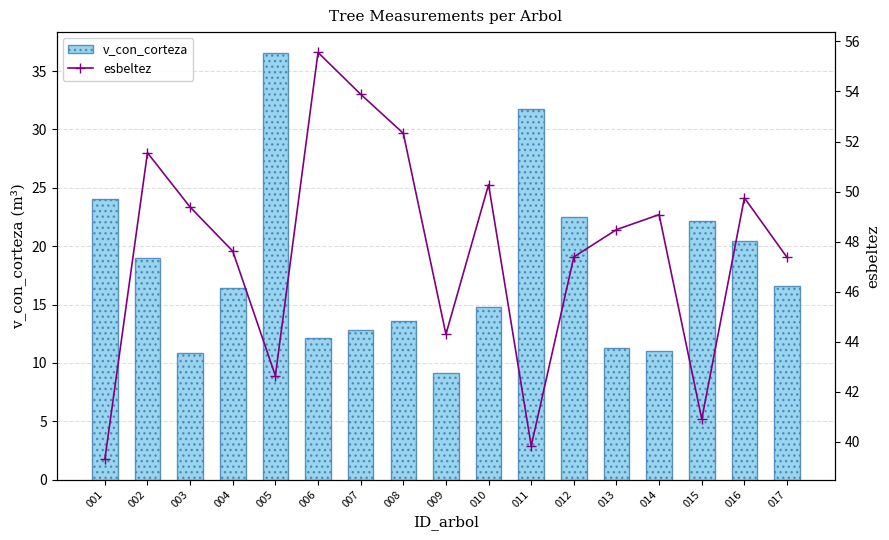

At which category is the sum across all series the highest?

005